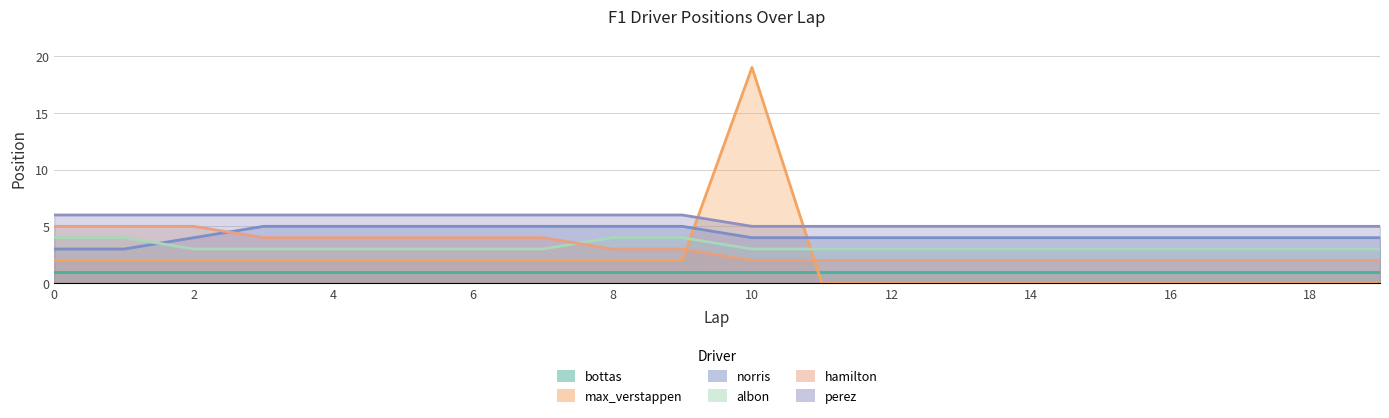

Does the chart display data point markers on the line(s)?

No